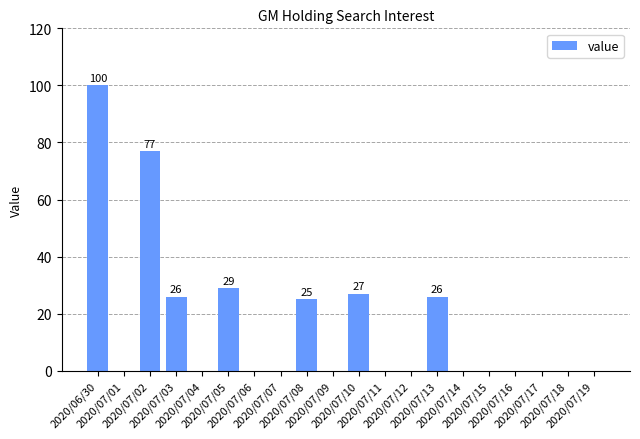

Which has a higher value, 2020/07/11 or 2020/07/02?

2020/07/02